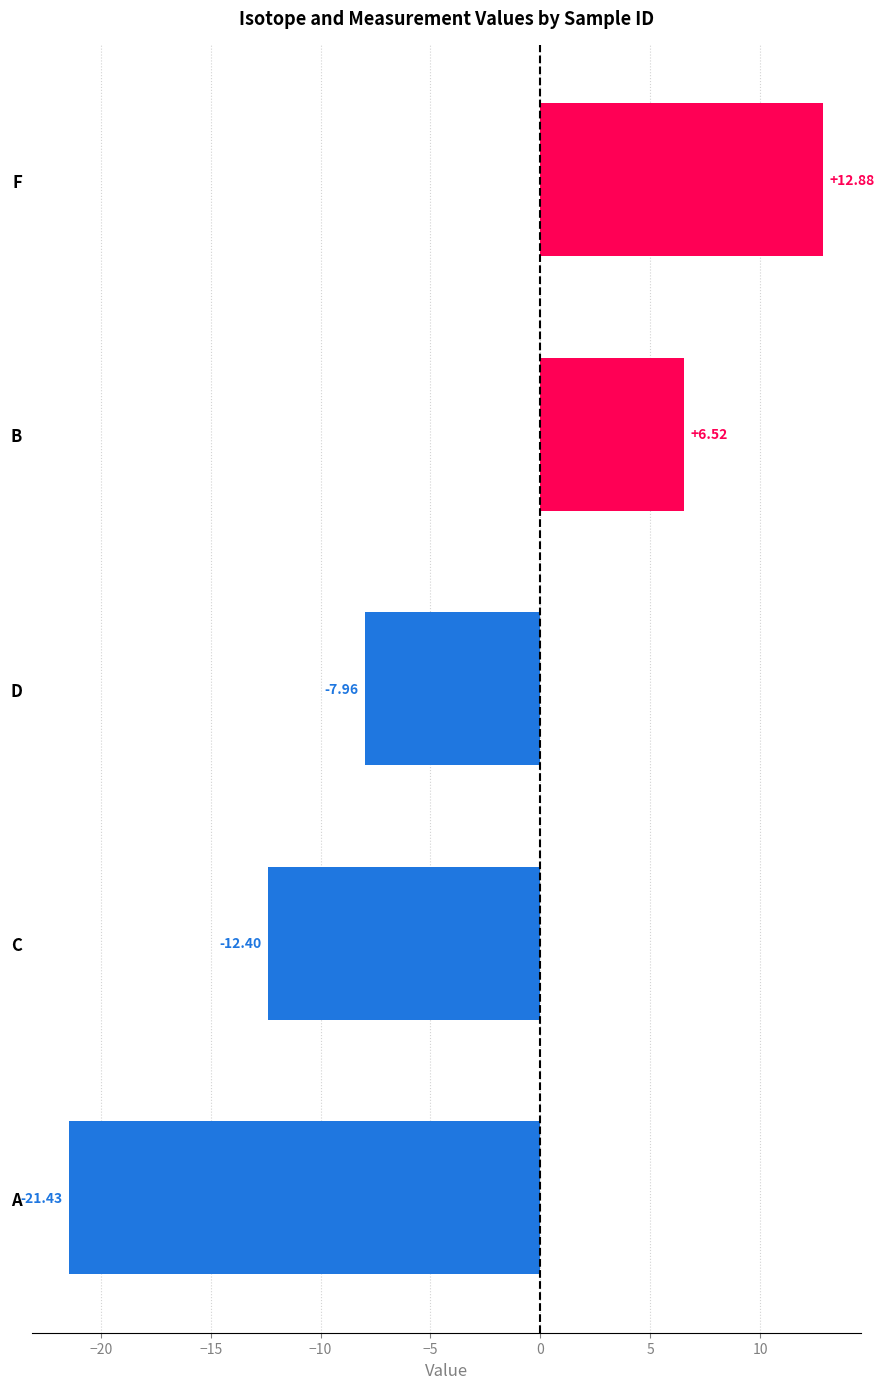

Which has a higher value, B or C?

B